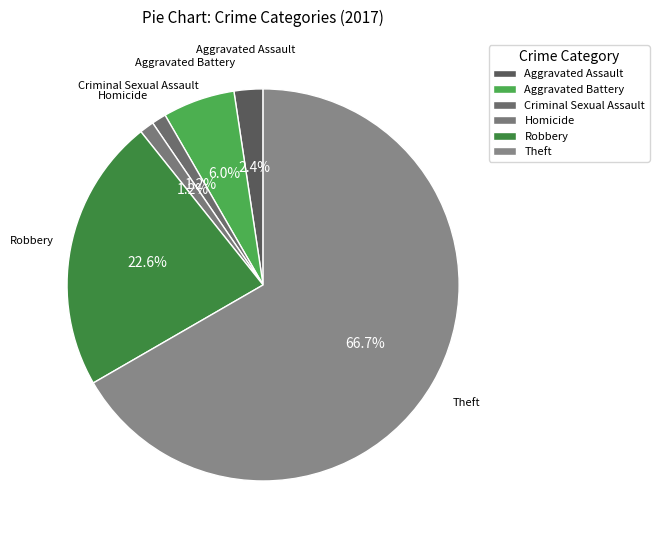

Do Homicide and Criminal Sexual Assault together represent more than half of the pie?

No